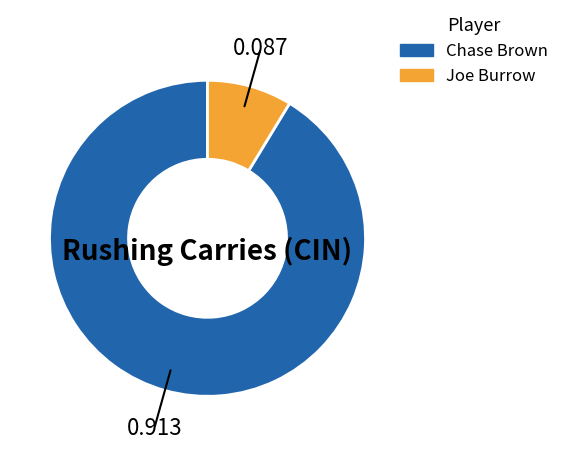

How many slices are in this pie chart?

2